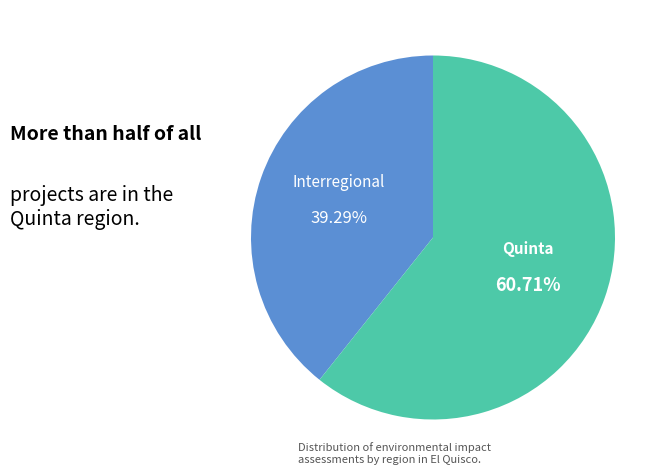

What percentage is the Interregional slice, to the nearest percent?

39%